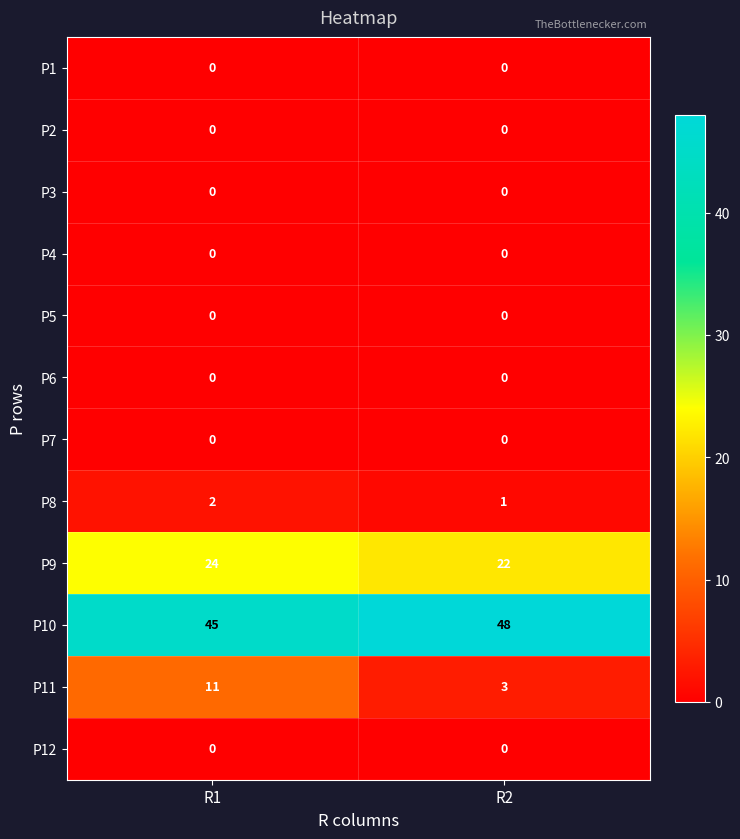

Rank the categories by P8 value from lowest to highest.

R2, R1